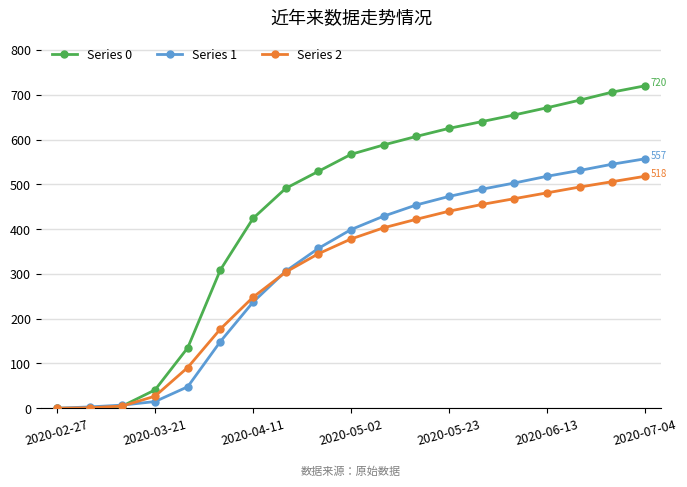

Which series has the largest range (max minus min)?

Series 0